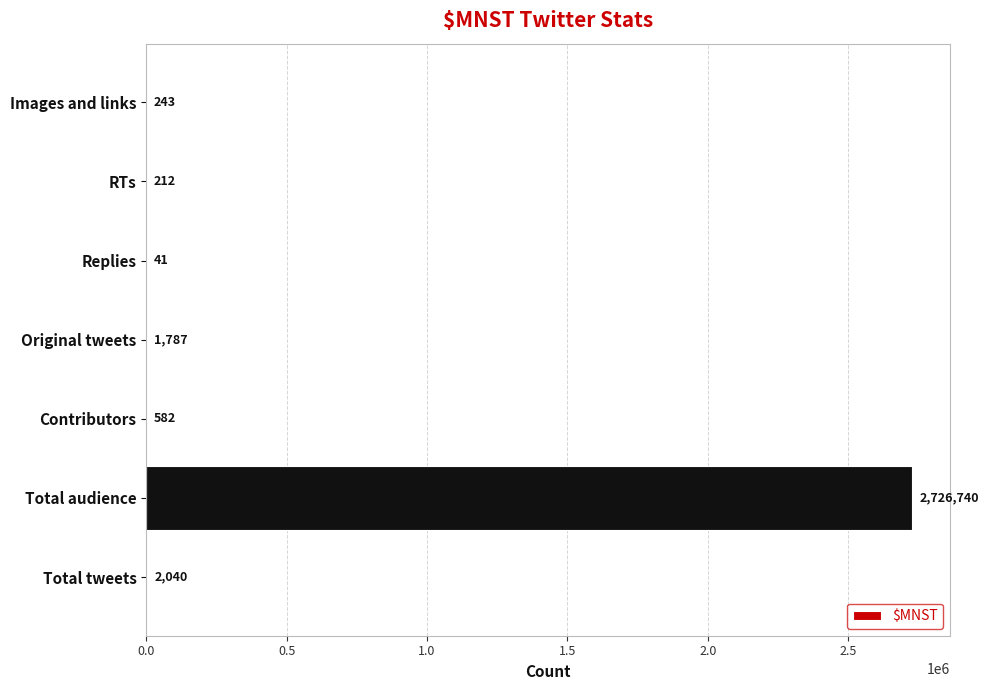

Which category has the highest value across all series?

Total audience